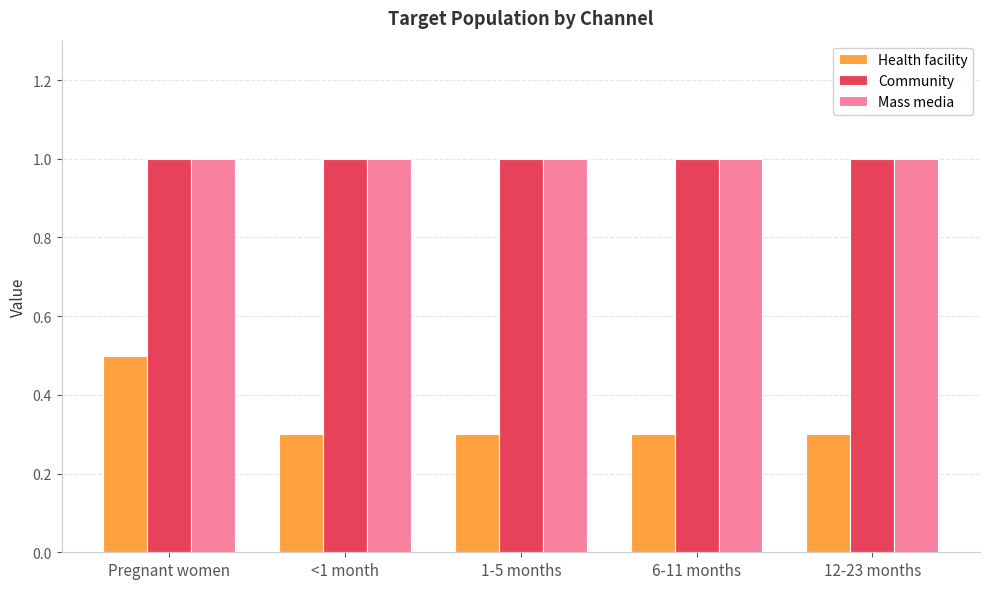

What are all the series names shown in the legend?

Health facility, Community, Mass media